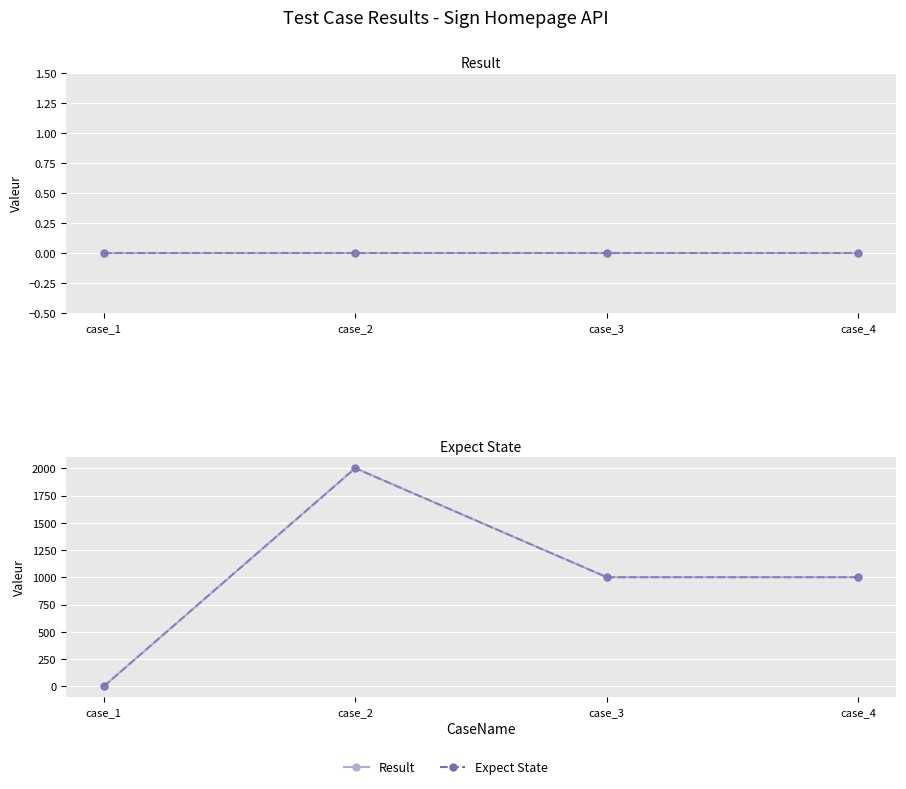

How many positive values does the Expect State series have?

3